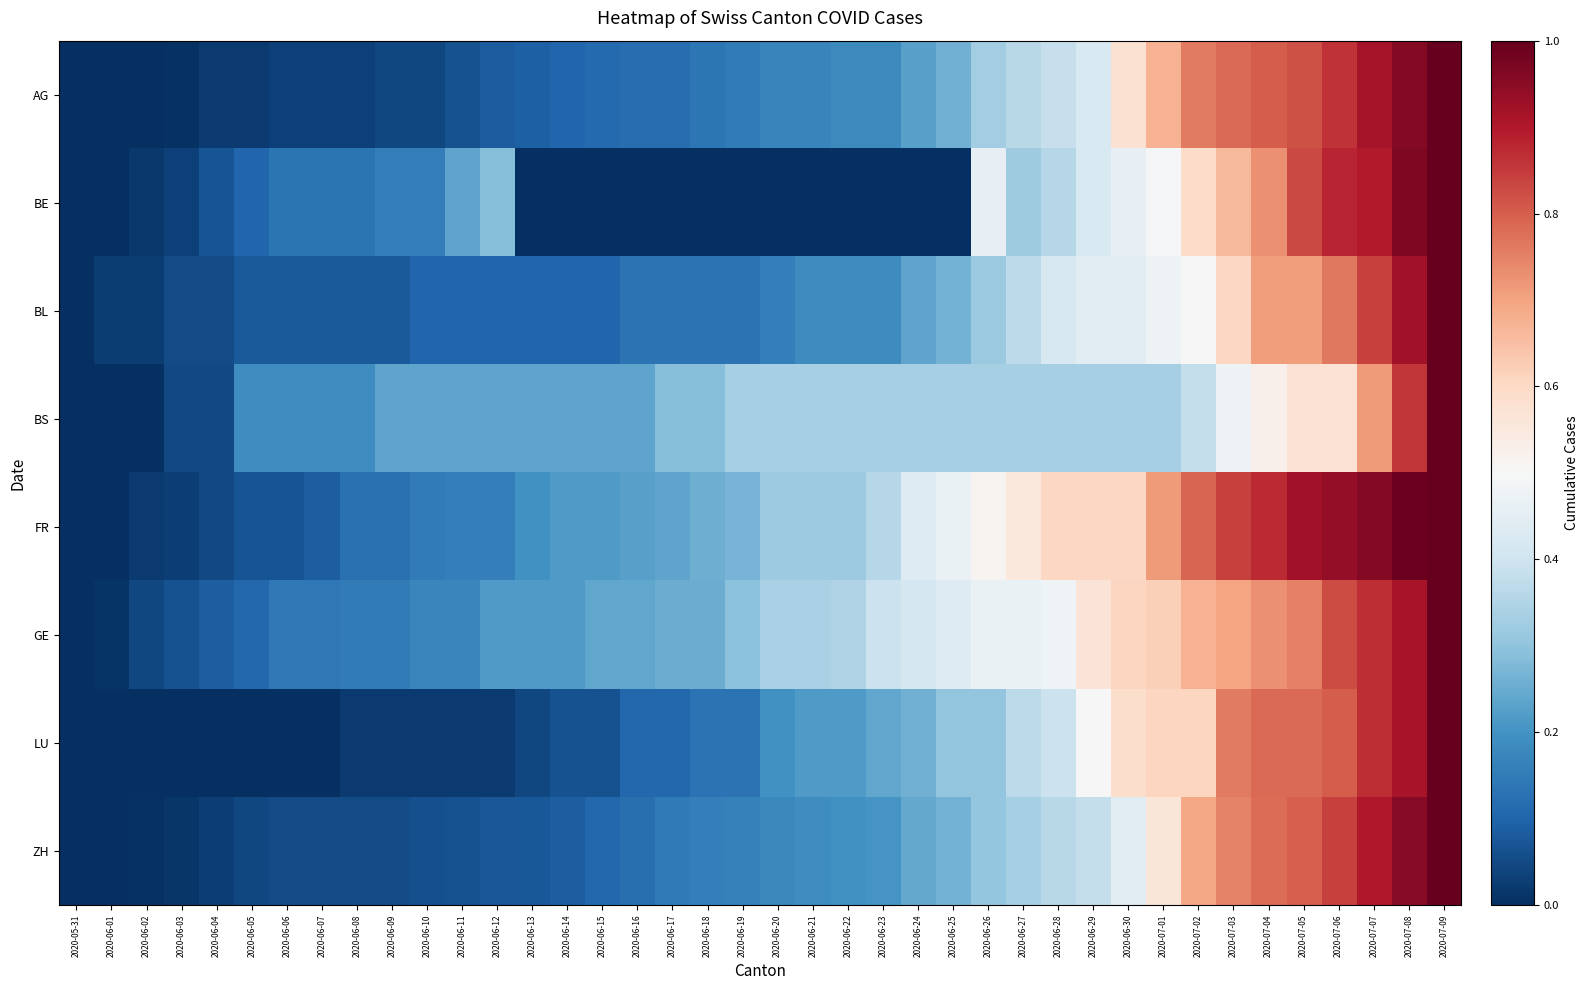

Reading right to left, what are all the values shown in this chart?

AG: 2020-07-09=1.0	2020-07-08=1.0	2020-07-07=0.9	2020-07-06=0.9	2020-07-05=0.8	2020-07-04=0.8	2020-07-03=0.8	2020-07-02=0.8	2020-07-01=0.7	2020-06-30=0.6	2020-06-29=0.4	2020-06-28=0.4	2020-06-27=0.4	2020-06-26=0.3	2020-06-25=0.3	2020-06-24=0.2	2020-06-23=0.2	2020-06-22=0.2	2020-06-21=0.2	2020-06-20=0.2	2020-06-19=0.2	2020-06-18=0.1	2020-06-17=0.1	2020-06-16=0.1	2020-06-15=0.1	2020-06-14=0.1	2020-06-13=0.1	2020-06-12=0.1	2020-06-11=0.1	2020-06-10=0.0	2020-06-09=0.0	2020-06-08=0.0	2020-06-07=0.0	2020-06-06=0.0	2020-06-05=0.0	2020-06-04=0.0	2020-06-03=0.0	2020-06-02=0.0	2020-06-01=0.0	2020-05-31=0.0
BE: 2020-07-09=1.0	2020-07-08=1.0	2020-07-07=0.9	2020-07-06=0.9	2020-07-05=0.8	2020-07-04=0.7	2020-07-03=0.7	2020-07-02=0.6	2020-07-01=0.5	2020-06-30=0.5	2020-06-29=0.4	2020-06-28=0.4	2020-06-27=0.3	2020-06-26=0.5	2020-06-25=0.0	2020-06-24=0.0	2020-06-23=0.0	2020-06-22=0.0	2020-06-21=0.0	2020-06-20=0.0	2020-06-19=0.0	2020-06-18=0.0	2020-06-17=0.0	2020-06-16=0.0	2020-06-15=0.0	2020-06-14=0.0	2020-06-13=0.0	2020-06-12=0.3	2020-06-11=0.2	2020-06-10=0.2	2020-06-09=0.2	2020-06-08=0.1	2020-06-07=0.1	2020-06-06=0.1	2020-06-05=0.1	2020-06-04=0.1	2020-06-03=0.0	2020-06-02=0.0	2020-06-01=0.0	2020-05-31=0.0
BL: 2020-07-09=1.0	2020-07-08=0.9	2020-07-07=0.8	2020-07-06=0.8	2020-07-05=0.7	2020-07-04=0.7	2020-07-03=0.6	2020-07-02=0.5	2020-07-01=0.5	2020-06-30=0.4	2020-06-29=0.4	2020-06-28=0.4	2020-06-27=0.4	2020-06-26=0.3	2020-06-25=0.3	2020-06-24=0.2	2020-06-23=0.2	2020-06-22=0.2	2020-06-21=0.2	2020-06-20=0.2	2020-06-19=0.1	2020-06-18=0.1	2020-06-17=0.1	2020-06-16=0.1	2020-06-15=0.1	2020-06-14=0.1	2020-06-13=0.1	2020-06-12=0.1	2020-06-11=0.1	2020-06-10=0.1	2020-06-09=0.1	2020-06-08=0.1	2020-06-07=0.1	2020-06-06=0.1	2020-06-05=0.1	2020-06-04=0.1	2020-06-03=0.1	2020-06-02=0.0	2020-06-01=0.0	2020-05-31=0.0
BS: 2020-07-09=1.0	2020-07-08=0.9	2020-07-07=0.7	2020-07-06=0.6	2020-07-05=0.6	2020-07-04=0.5	2020-07-03=0.5	2020-07-02=0.4	2020-07-01=0.3	2020-06-30=0.3	2020-06-29=0.3	2020-06-28=0.3	2020-06-27=0.3	2020-06-26=0.3	2020-06-25=0.3	2020-06-24=0.3	2020-06-23=0.3	2020-06-22=0.3	2020-06-21=0.3	2020-06-20=0.3	2020-06-19=0.3	2020-06-18=0.3	2020-06-17=0.3	2020-06-16=0.2	2020-06-15=0.2	2020-06-14=0.2	2020-06-13=0.2	2020-06-12=0.2	2020-06-11=0.2	2020-06-10=0.2	2020-06-09=0.2	2020-06-08=0.2	2020-06-07=0.2	2020-06-06=0.2	2020-06-05=0.2	2020-06-04=0.0	2020-06-03=0.0	2020-06-02=0.0	2020-06-01=0.0	2020-05-31=0.0
FR: 2020-07-09=1.0	2020-07-08=1.0	2020-07-07=1.0	2020-07-06=0.9	2020-07-05=0.9	2020-07-04=0.9	2020-07-03=0.8	2020-07-02=0.8	2020-07-01=0.7	2020-06-30=0.6	2020-06-29=0.6	2020-06-28=0.6	2020-06-27=0.6	2020-06-26=0.5	2020-06-25=0.5	2020-06-24=0.4	2020-06-23=0.4	2020-06-22=0.3	2020-06-21=0.3	2020-06-20=0.3	2020-06-19=0.3	2020-06-18=0.3	2020-06-17=0.2	2020-06-16=0.2	2020-06-15=0.2	2020-06-14=0.2	2020-06-13=0.2	2020-06-12=0.2	2020-06-11=0.2	2020-06-10=0.1	2020-06-09=0.1	2020-06-08=0.1	2020-06-07=0.1	2020-06-06=0.1	2020-06-05=0.1	2020-06-04=0.0	2020-06-03=0.0	2020-06-02=0.0	2020-06-01=0.0	2020-05-31=0.0
GE: 2020-07-09=1.0	2020-07-08=0.9	2020-07-07=0.9	2020-07-06=0.8	2020-07-05=0.8	2020-07-04=0.7	2020-07-03=0.7	2020-07-02=0.7	2020-07-01=0.6	2020-06-30=0.6	2020-06-29=0.6	2020-06-28=0.5	2020-06-27=0.5	2020-06-26=0.5	2020-06-25=0.4	2020-06-24=0.4	2020-06-23=0.4	2020-06-22=0.3	2020-06-21=0.3	2020-06-20=0.3	2020-06-19=0.3	2020-06-18=0.2	2020-06-17=0.2	2020-06-16=0.2	2020-06-15=0.2	2020-06-14=0.2	2020-06-13=0.2	2020-06-12=0.2	2020-06-11=0.2	2020-06-10=0.2	2020-06-09=0.2	2020-06-08=0.2	2020-06-07=0.1	2020-06-06=0.1	2020-06-05=0.1	2020-06-04=0.1	2020-06-03=0.1	2020-06-02=0.0	2020-06-01=0.0	2020-05-31=0.0
LU: 2020-07-09=1.0	2020-07-08=0.9	2020-07-07=0.9	2020-07-06=0.8	2020-07-05=0.8	2020-07-04=0.8	2020-07-03=0.8	2020-07-02=0.6	2020-07-01=0.6	2020-06-30=0.6	2020-06-29=0.5	2020-06-28=0.4	2020-06-27=0.4	2020-06-26=0.3	2020-06-25=0.3	2020-06-24=0.3	2020-06-23=0.2	2020-06-22=0.2	2020-06-21=0.2	2020-06-20=0.2	2020-06-19=0.1	2020-06-18=0.1	2020-06-17=0.1	2020-06-16=0.1	2020-06-15=0.1	2020-06-14=0.1	2020-06-13=0.0	2020-06-12=0.0	2020-06-11=0.0	2020-06-10=0.0	2020-06-09=0.0	2020-06-08=0.0	2020-06-07=0.0	2020-06-06=0.0	2020-06-05=0.0	2020-06-04=0.0	2020-06-03=0.0	2020-06-02=0.0	2020-06-01=0.0	2020-05-31=0.0
ZH: 2020-07-09=1.0	2020-07-08=1.0	2020-07-07=0.9	2020-07-06=0.8	2020-07-05=0.8	2020-07-04=0.8	2020-07-03=0.7	2020-07-02=0.7	2020-07-01=0.6	2020-06-30=0.4	2020-06-29=0.4	2020-06-28=0.4	2020-06-27=0.3	2020-06-26=0.3	2020-06-25=0.3	2020-06-24=0.2	2020-06-23=0.2	2020-06-22=0.2	2020-06-21=0.2	2020-06-20=0.2	2020-06-19=0.2	2020-06-18=0.2	2020-06-17=0.1	2020-06-16=0.1	2020-06-15=0.1	2020-06-14=0.1	2020-06-13=0.1	2020-06-12=0.1	2020-06-11=0.1	2020-06-10=0.1	2020-06-09=0.1	2020-06-08=0.1	2020-06-07=0.1	2020-06-06=0.1	2020-06-05=0.0	2020-06-04=0.0	2020-06-03=0.0	2020-06-02=0.0	2020-06-01=0.0	2020-05-31=0.0